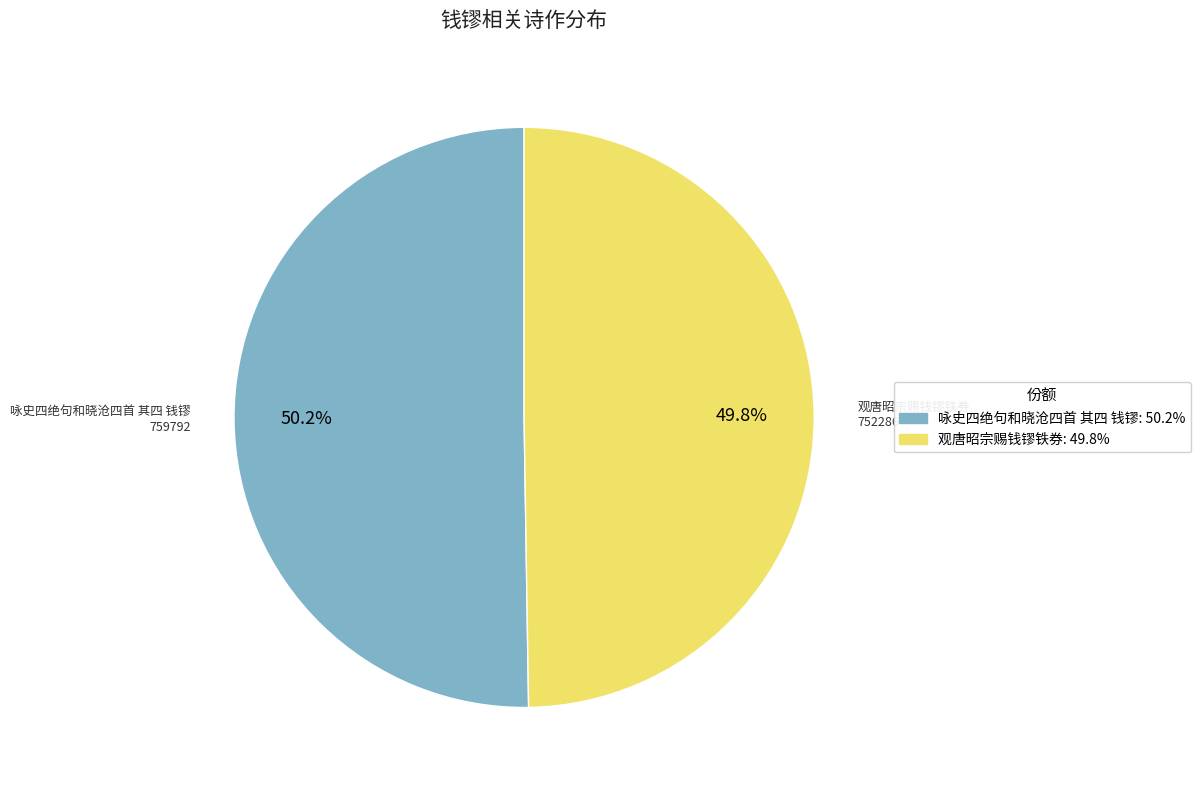

How many slices are in this pie chart?

2